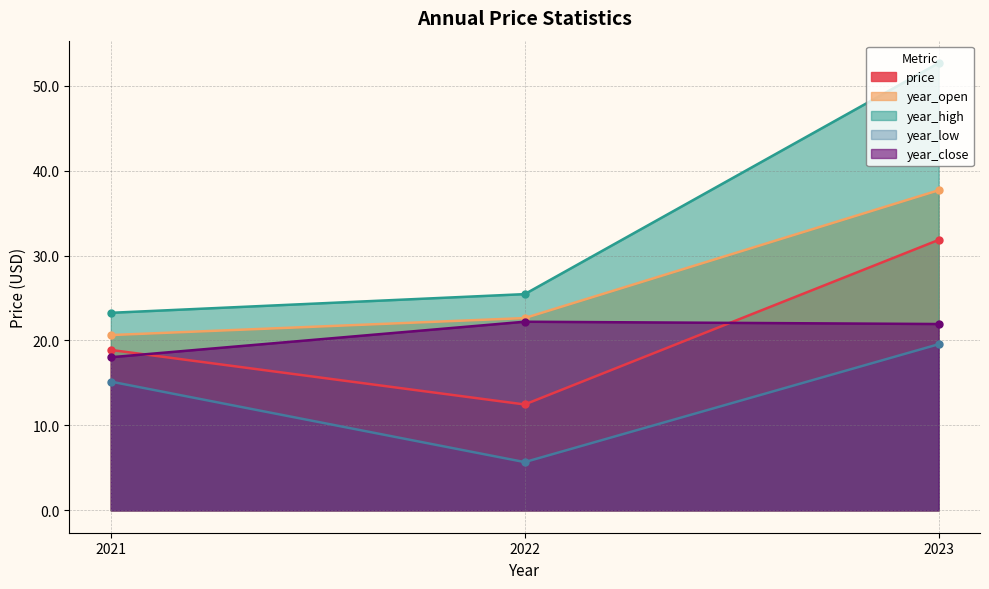

What are all the series names shown in the legend?

price, year_open, year_high, year_low, year_close